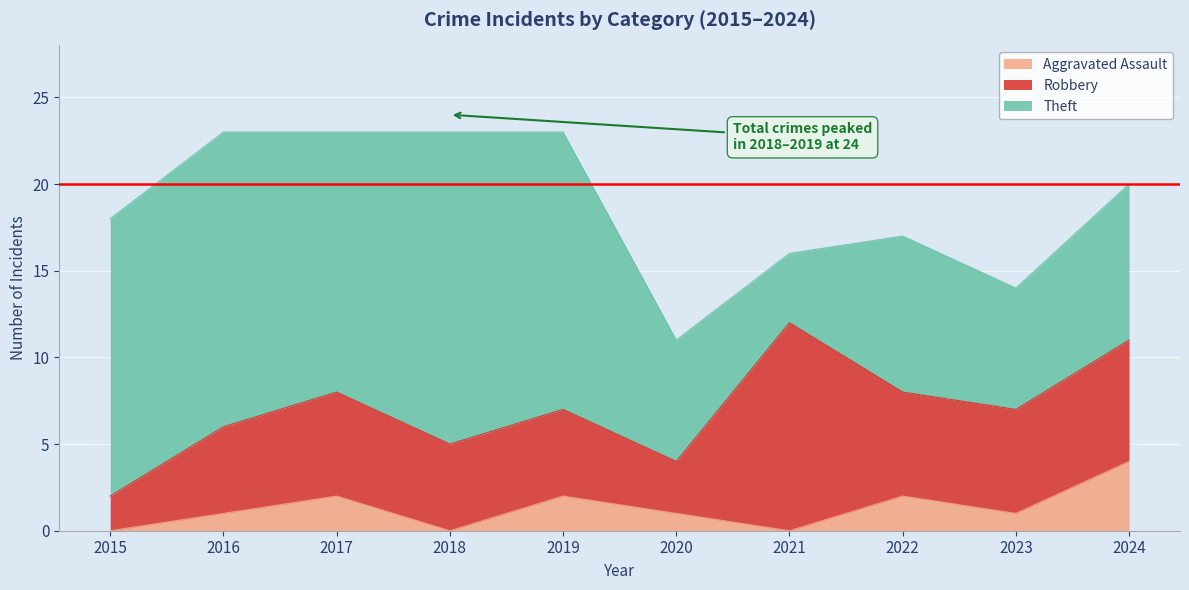

Where is Theft nearest to the value 11?

2022